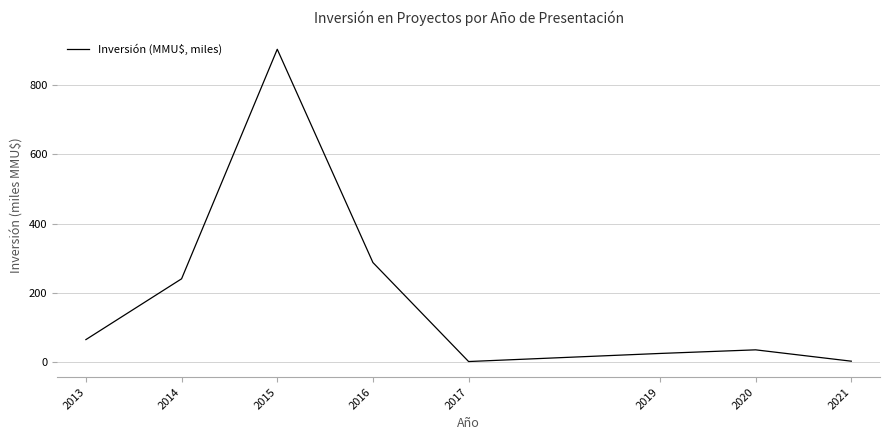

At which category does the chart reach its peak across all series?

2015